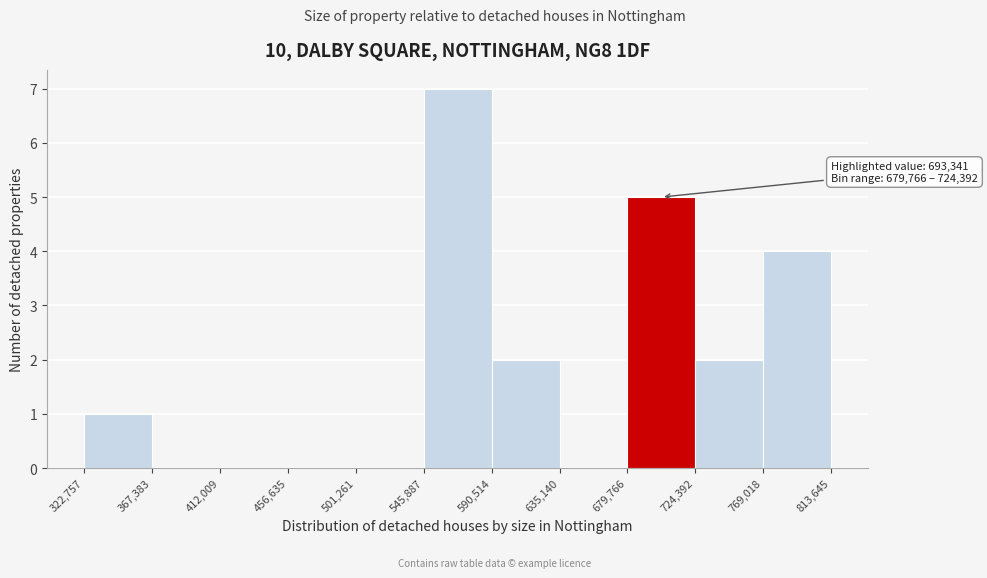

Over which range of the x-axis is the bar tallest?

545,887 to 590,514